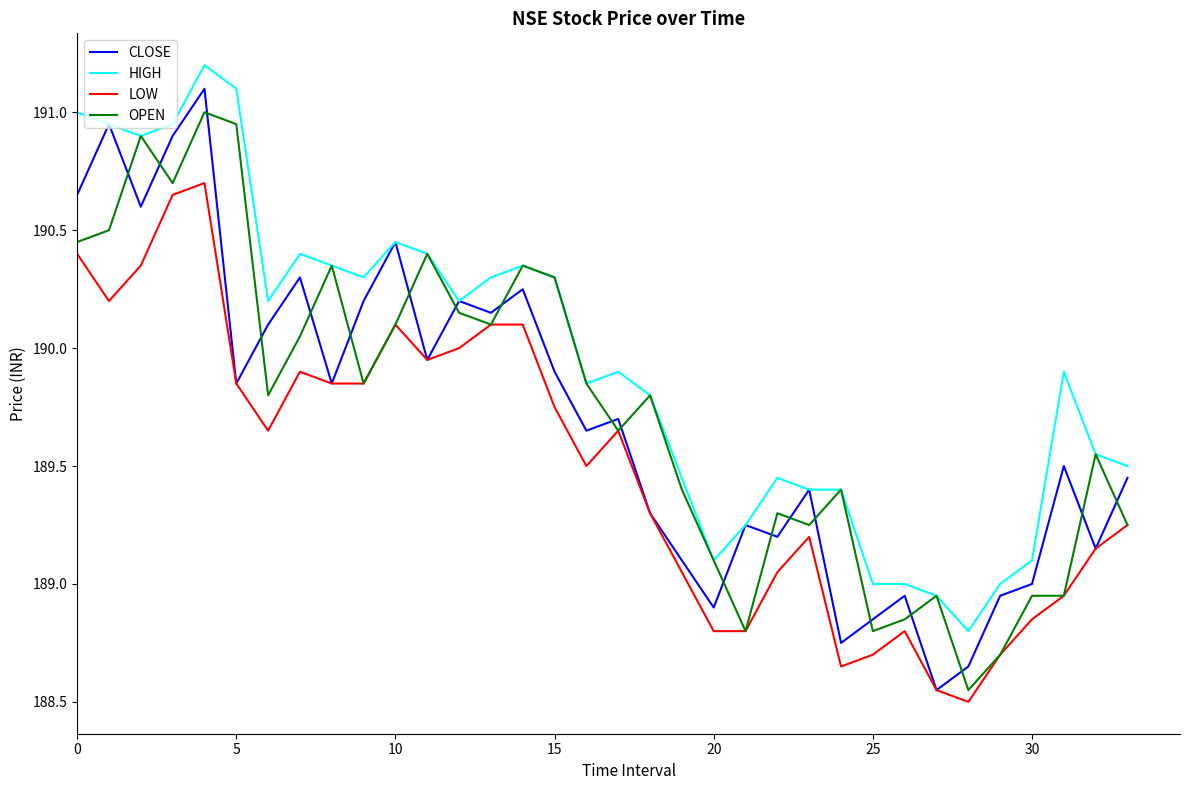

What is the maximum value shown in the chart?

191.2